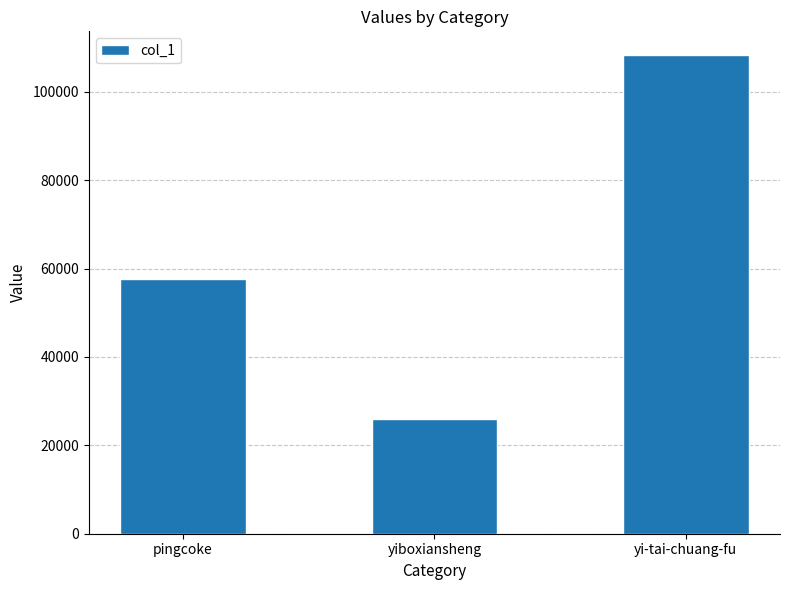

Reading left to right, what are all the values shown in this chart?

57702	25997	108254